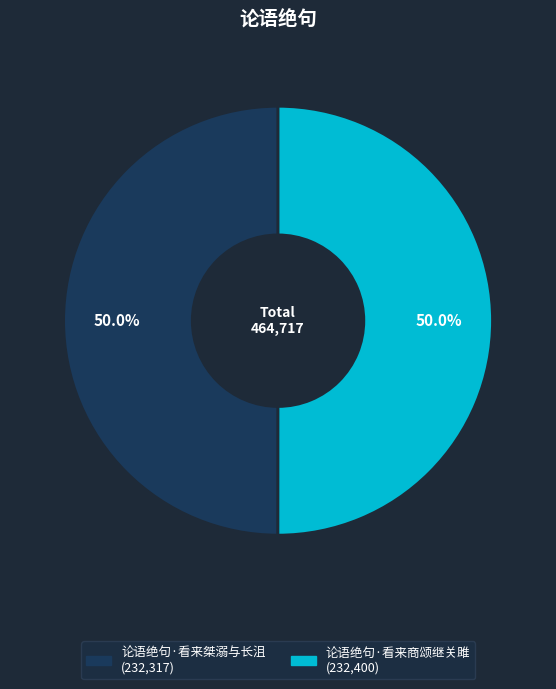

Do 论语绝句·看来商颂继关雎 and 论语绝句·看来桀溺与长沮 together represent more than half of the pie?

Yes